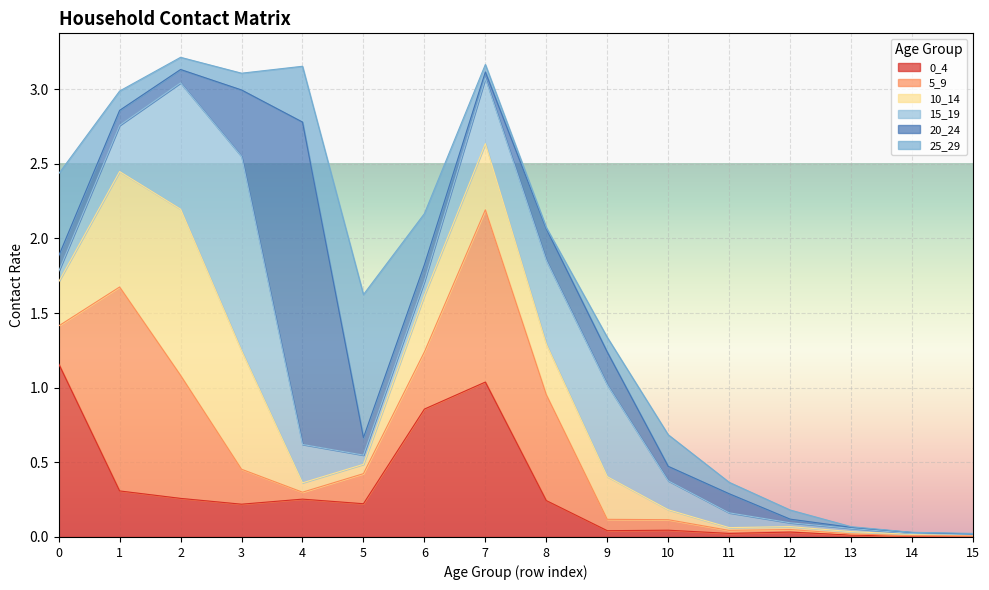

Reading left to right, extract all data points from this chart.

0_4: 1.2	0.3	0.3	0.2	0.3	0.2	0.9	1.0	0.2	0.0	0.0	0.0	0.0	0.0	0.0	0.0
5_9: 0.3	1.4	0.8	0.2	0.0	0.2	0.4	1.2	0.7	0.1	0.1	0.0	0.0	0.0	0.0	0.0
10_14: 0.3	0.8	1.1	0.8	0.1	0.1	0.4	0.4	0.3	0.3	0.1	0.0	0.0	0.0	0.0	0.0
15_19: 0.1	0.3	0.8	1.3	0.3	0.1	0.1	0.4	0.6	0.6	0.2	0.1	0.0	0.0	0.0	0.0
20_24: 0.1	0.1	0.1	0.4	2.2	0.1	0.1	0.0	0.2	0.2	0.1	0.1	0.0	0.0	0.0	0.0
25_29: 0.6	0.1	0.1	0.1	0.4	1.0	0.3	0.1	0.0	0.1	0.2	0.1	0.1	0.0	0.0	0.0